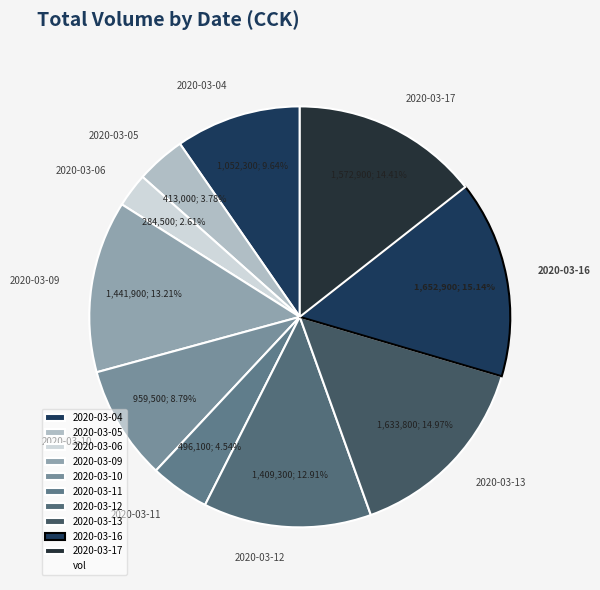

To the nearest percent, what percentage of the pie is 2020-03-17?

14%